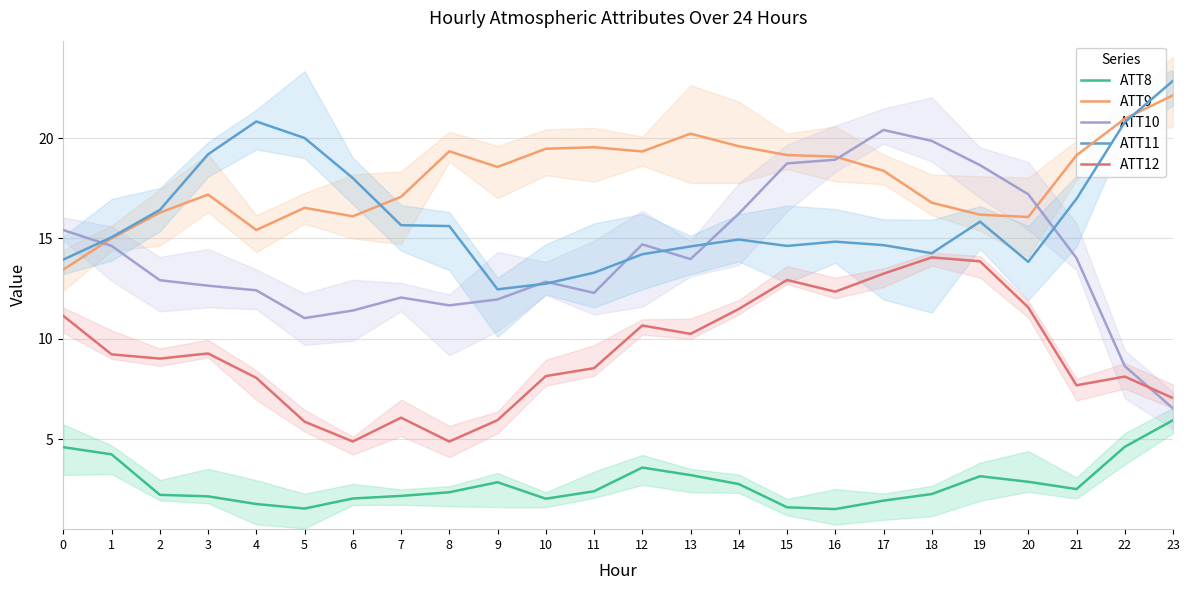

What is the approximate value of ATT11 at 17?

14.7